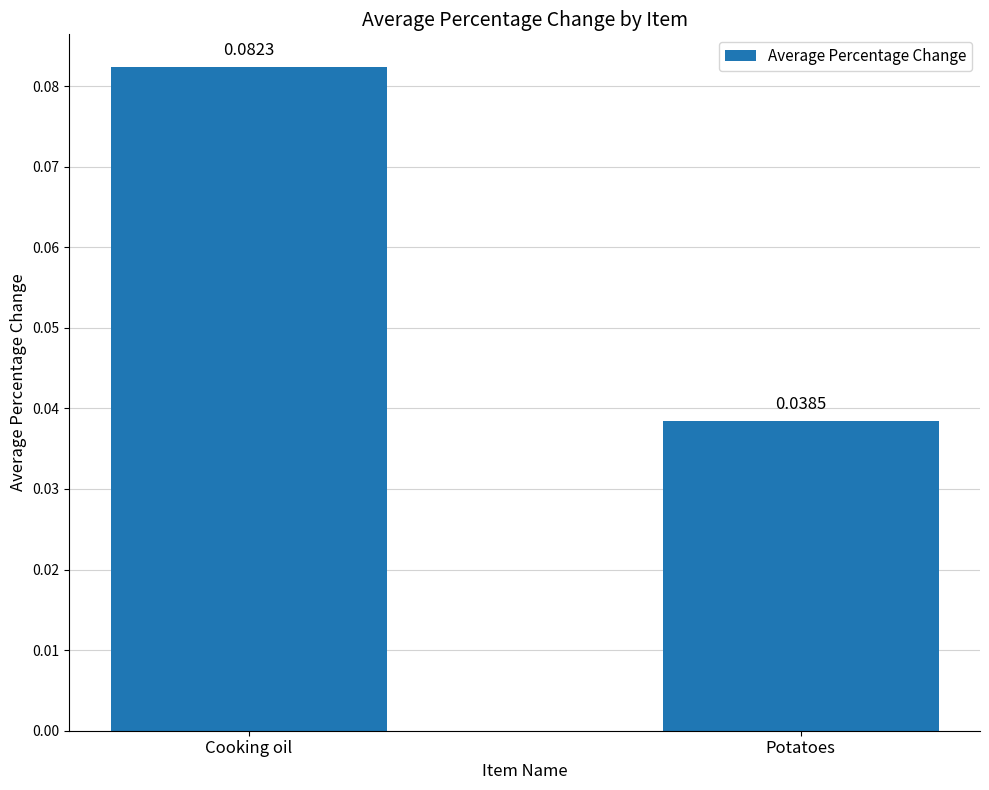

Where is the data nearest to the value 0?

Potatoes